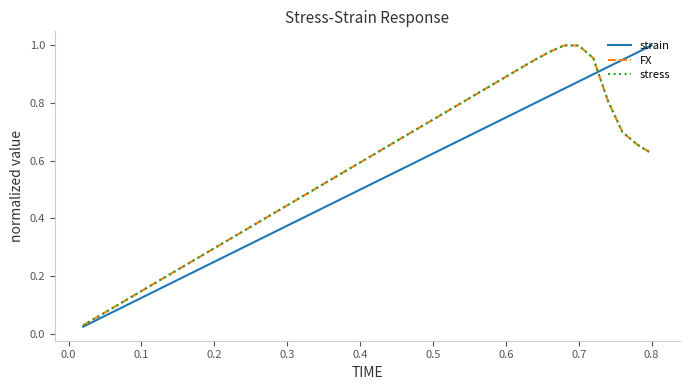

What is the difference between the second highest and minimum values in the FX series?

1.0